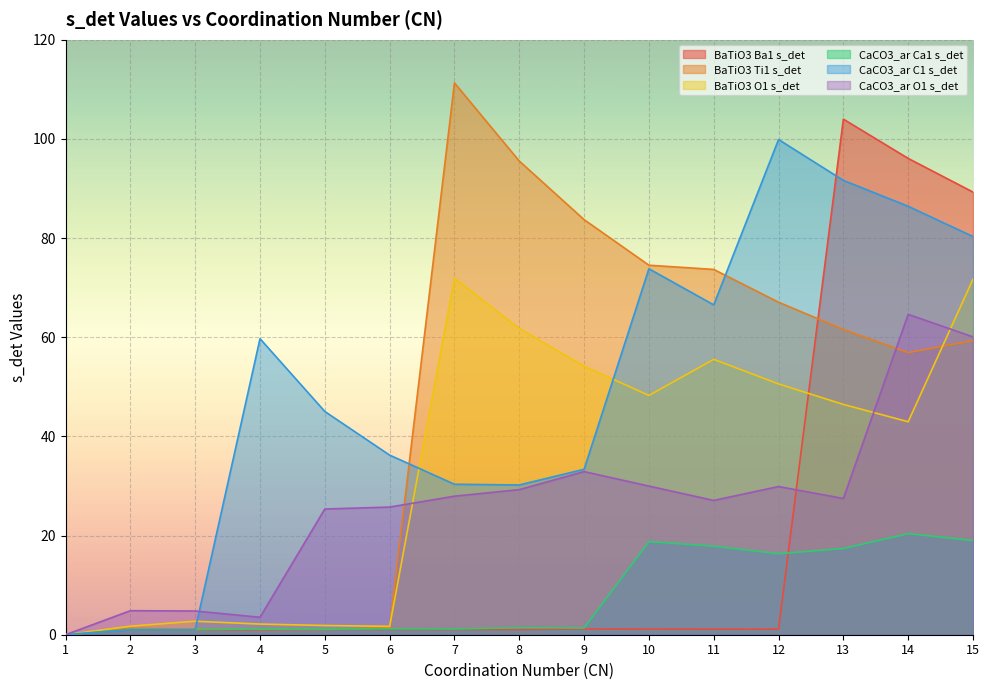

What is the spread (max minus min) of values at 14?

75.7